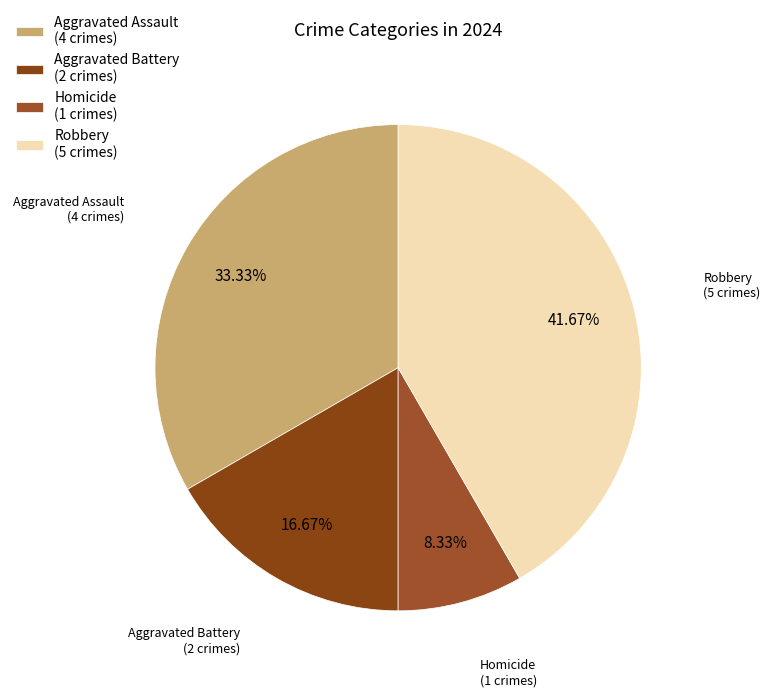

To the nearest percent, what is the difference between the Robbery and Aggravated Battery slice percentages?

25%